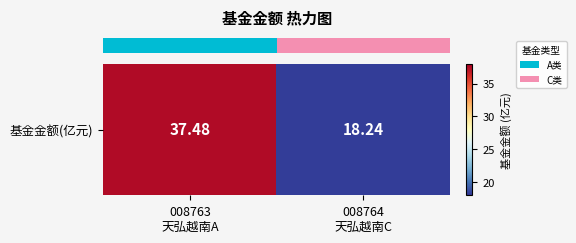

What is the ratio of the value at 008764
天弘越南C to the value at 008763
天弘越南A?

0.5